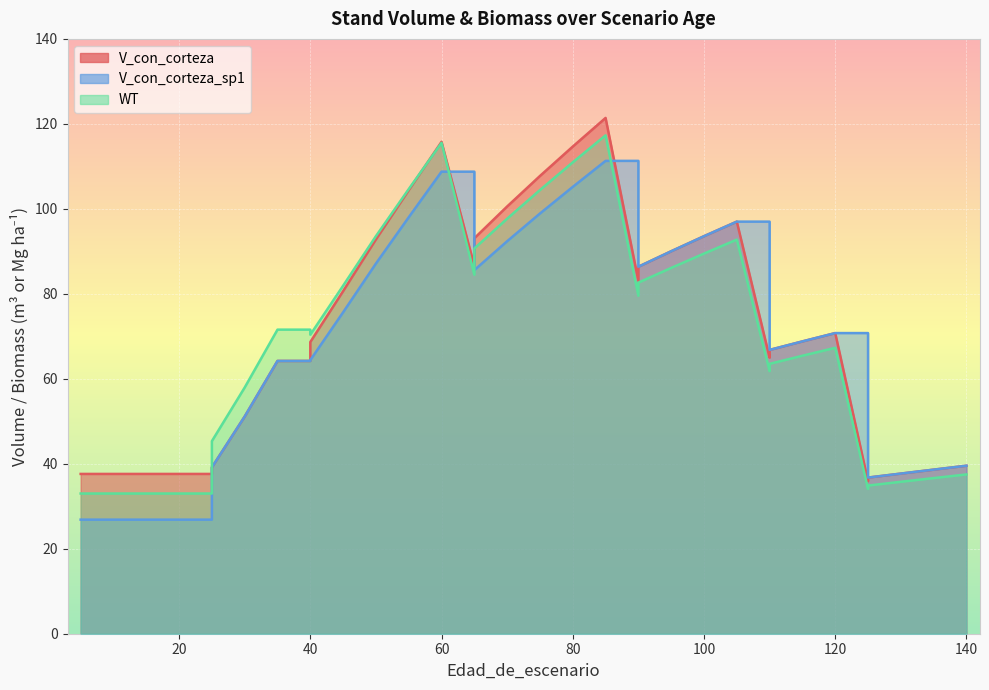

List the series in order of their overall mean, highest first.

V_con_corteza, V_con_corteza_sp1, WT